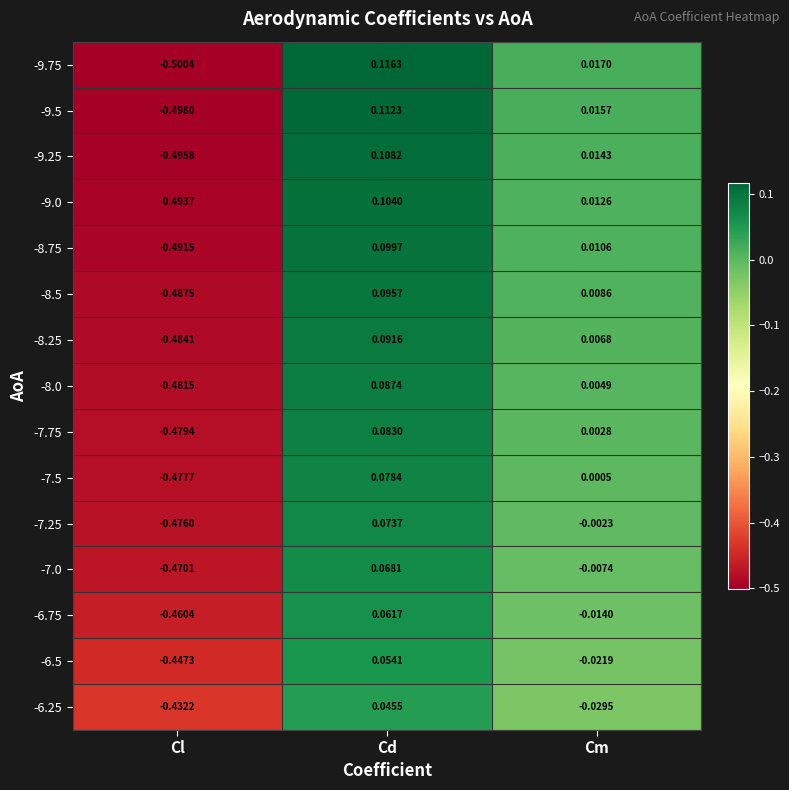

At which label is -8.5 closest to 0?

Cm